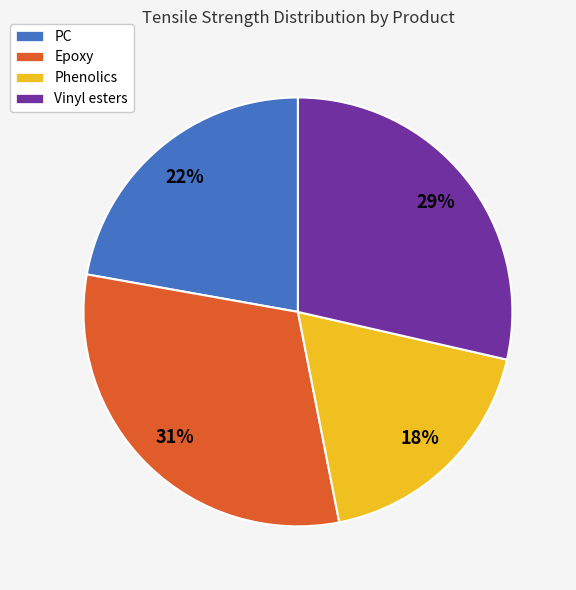

Approximately how many times larger is the value at Vinyl esters compared to Epoxy?

0.9